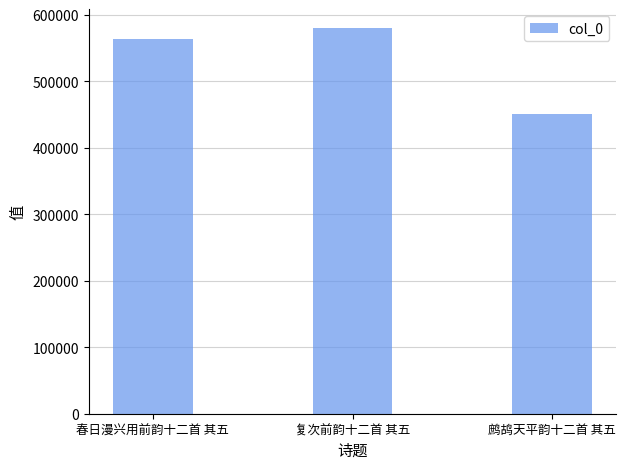

Are the bars grouped side by side (vs. stacked)?

No